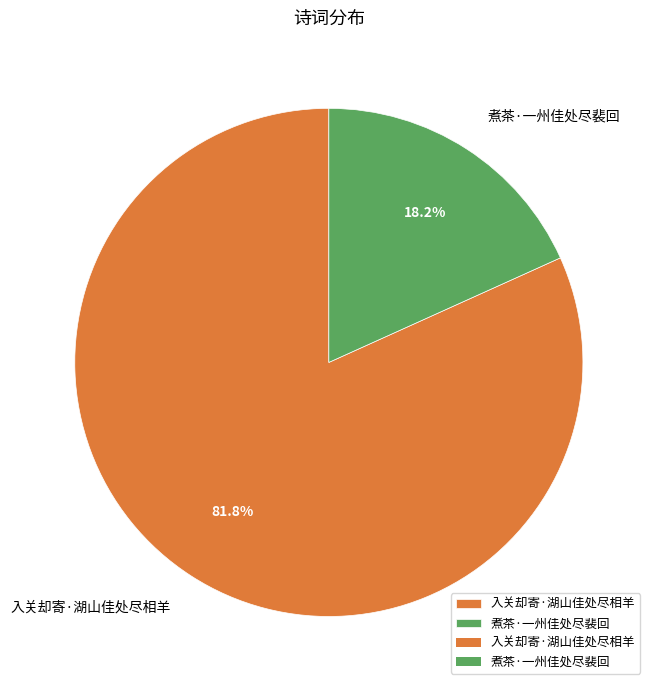

What percentage is the 入关却寄·湖山佳处尽相羊 slice, to the nearest percent?

82%